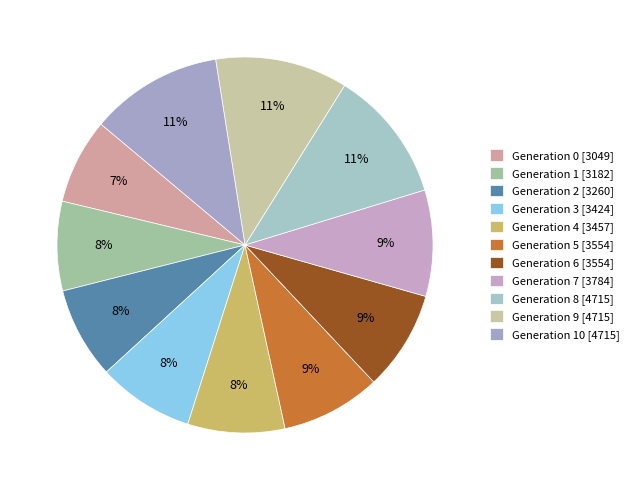

How many segments does this pie chart have?

11